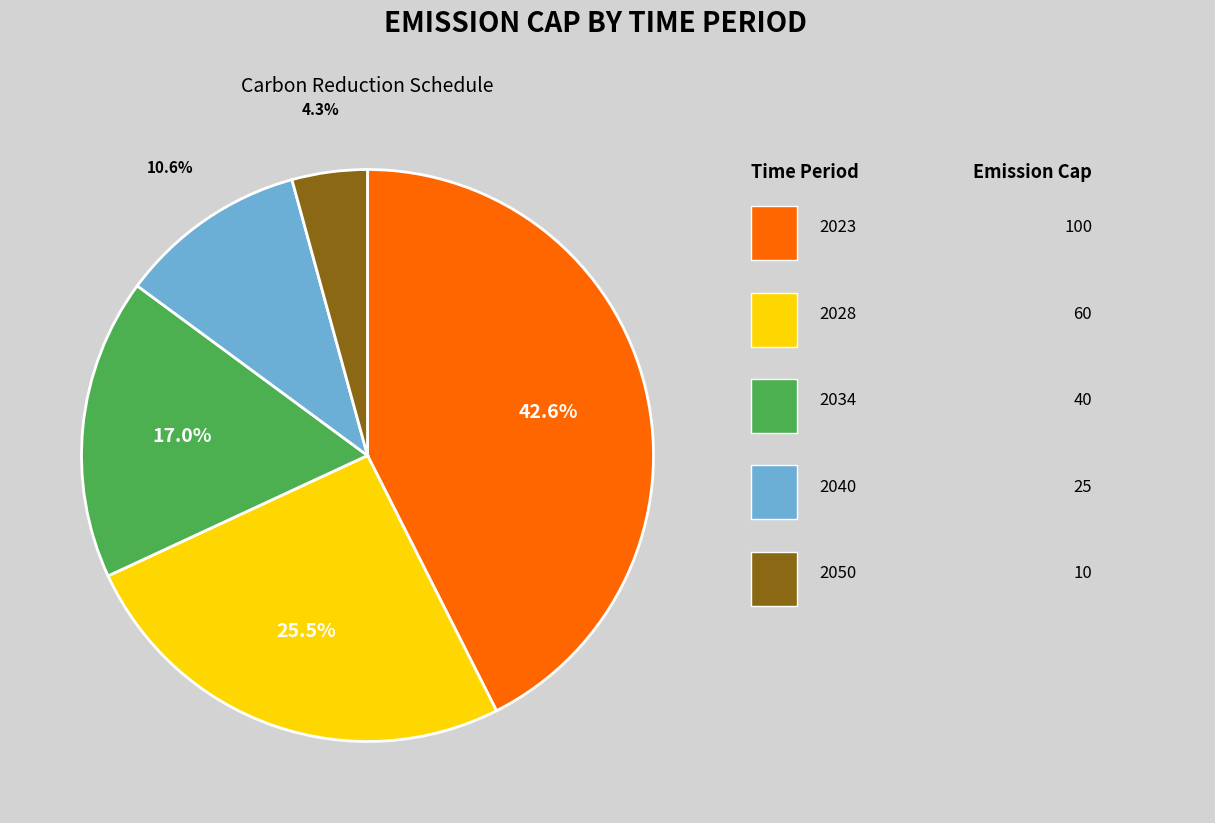

Does any single category account for the majority?

No